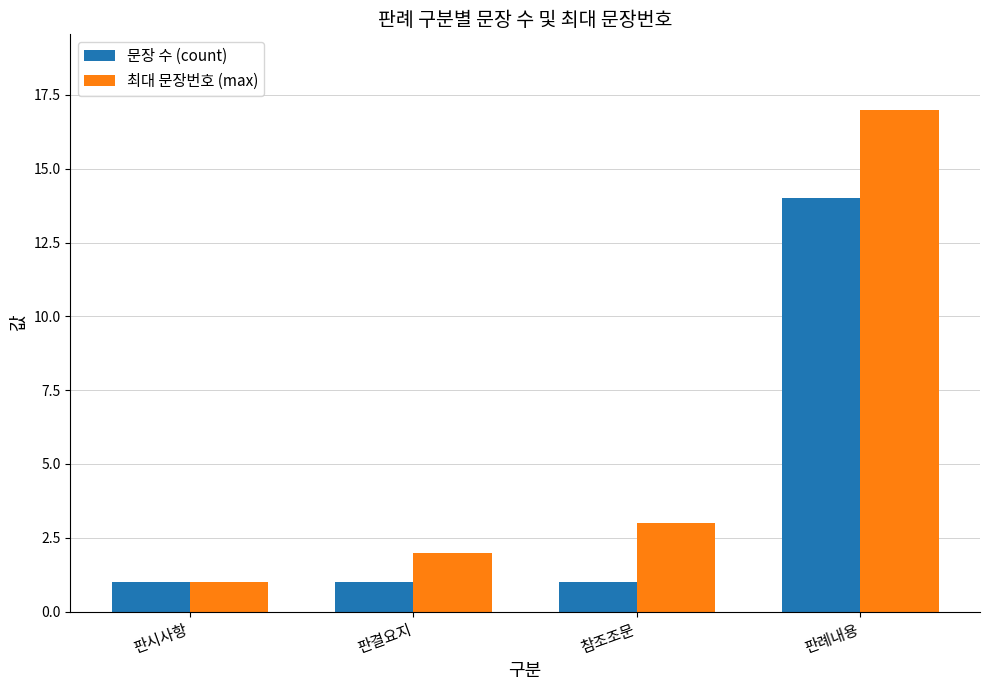

Is it true that 최대 문장번호 (max) equals 2 at 판결요지?

True